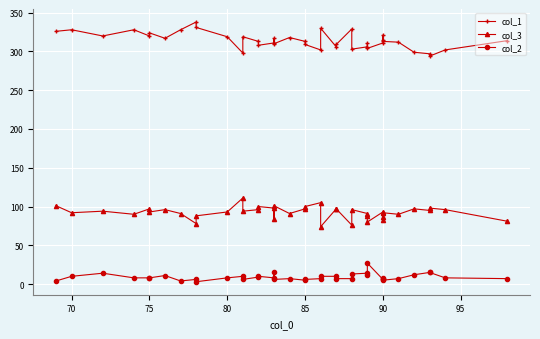

True or false: col_1 has a value of 138 at 85.

False